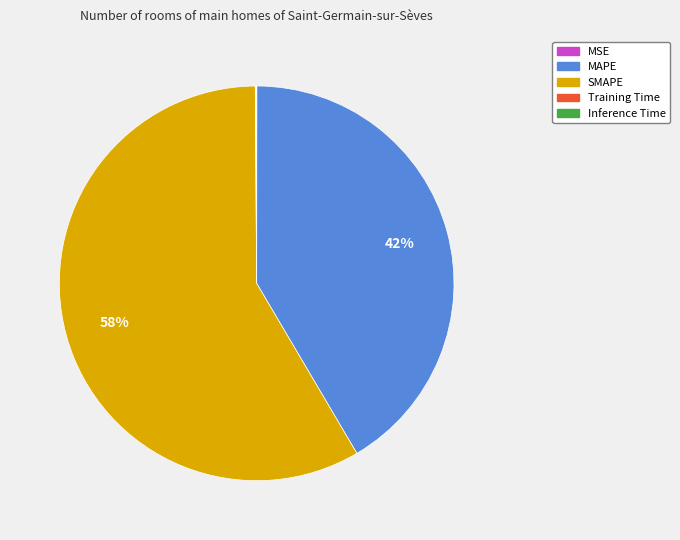

Which slice is the largest?

SMAPE